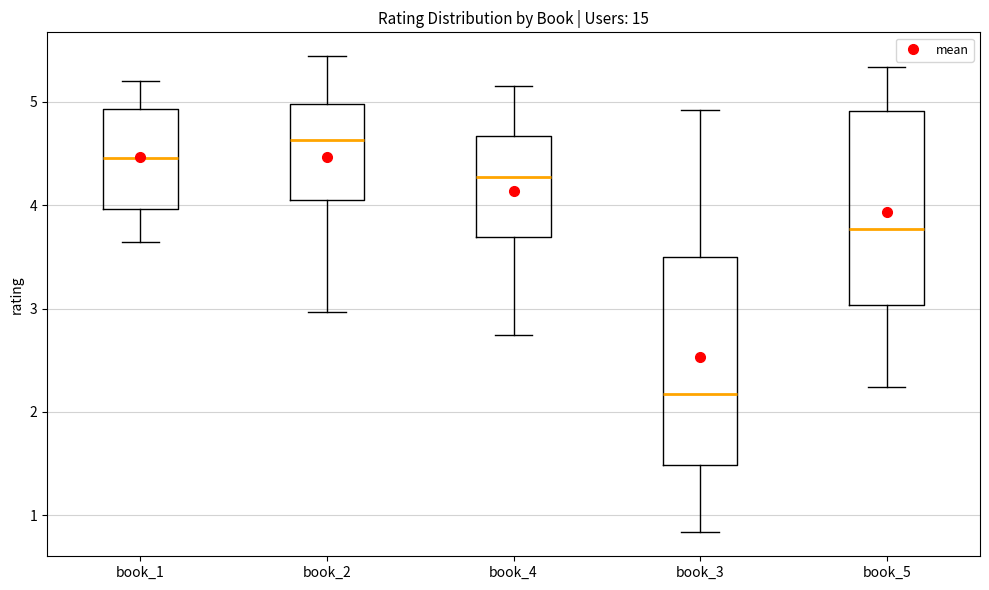

Where does the median line of the box for book_5 sit on the y-axis? The values are not printed on the chart, so give them approximately, as read against the axis.

3.8